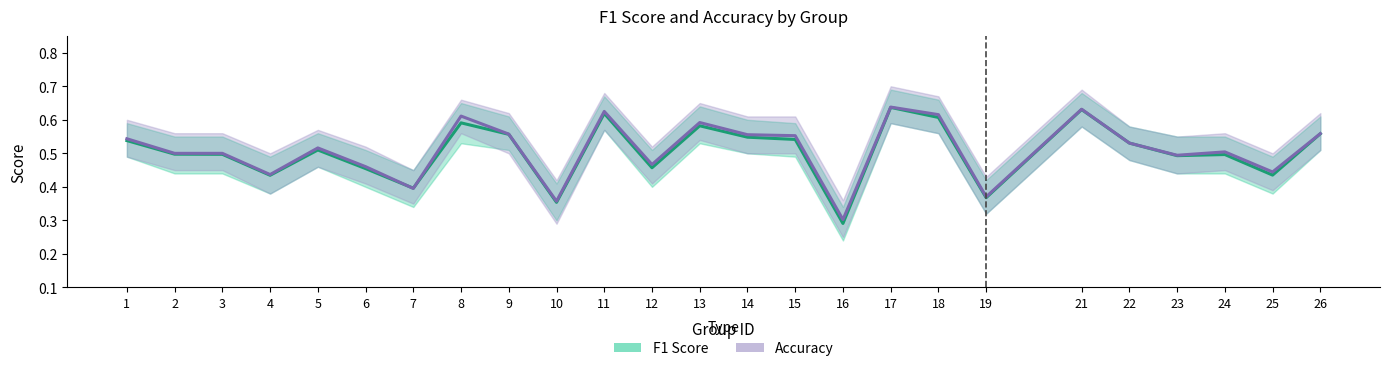

How many intersections are there between accuracy and f1?

2